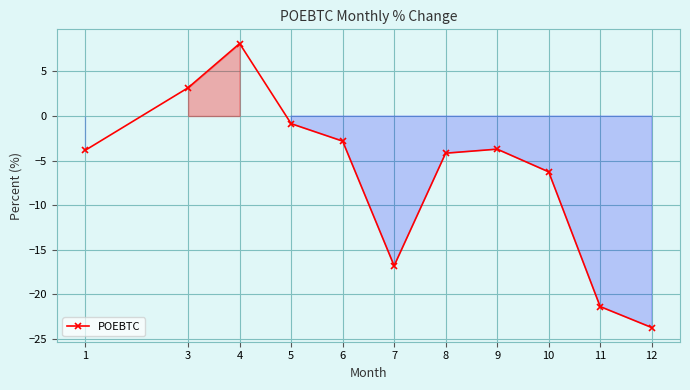

What is the difference between the maximum and minimum values?

31.8